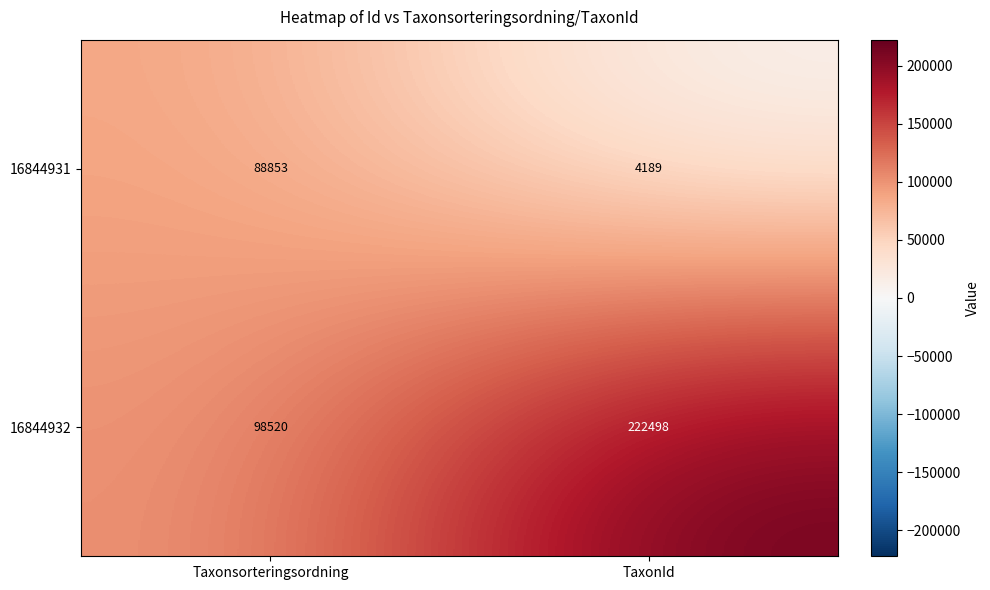

At how many categories does at least one series exceed 219376?

1